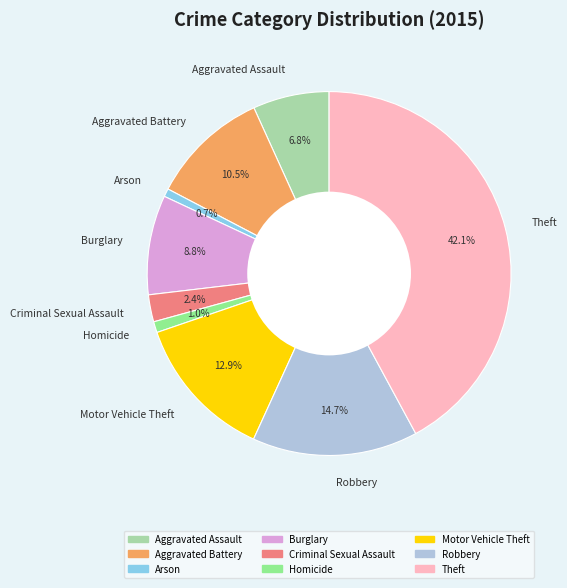

Which slice is the largest?

Theft